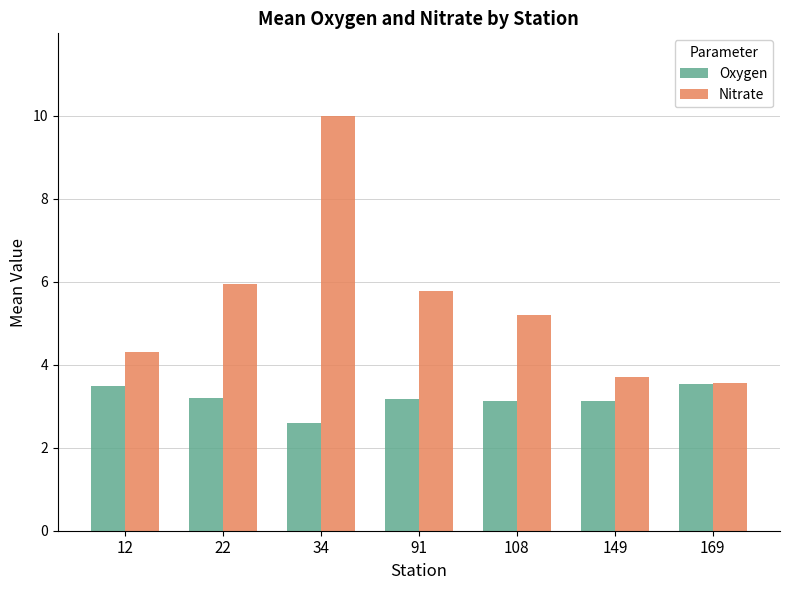

List the series in order of their peak value, highest first.

Nitrate, Oxygen